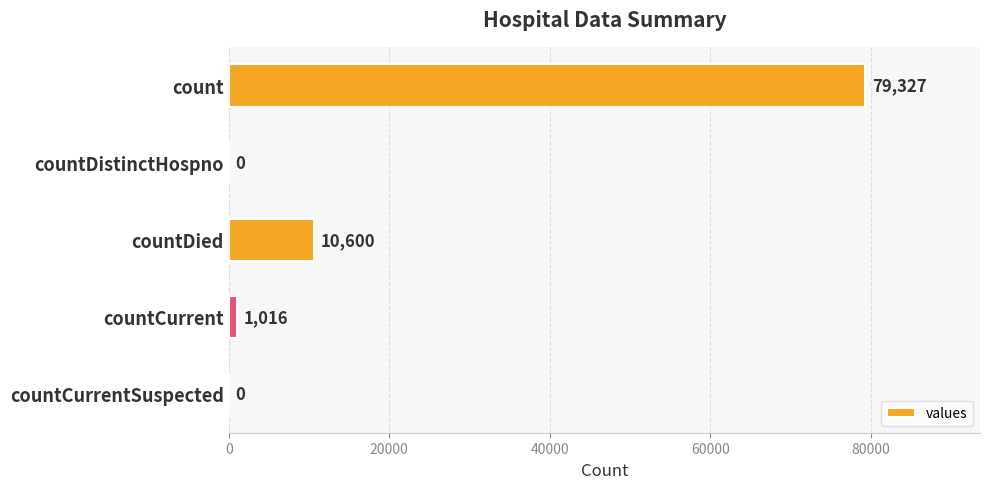

Are the bars horizontal?

Yes